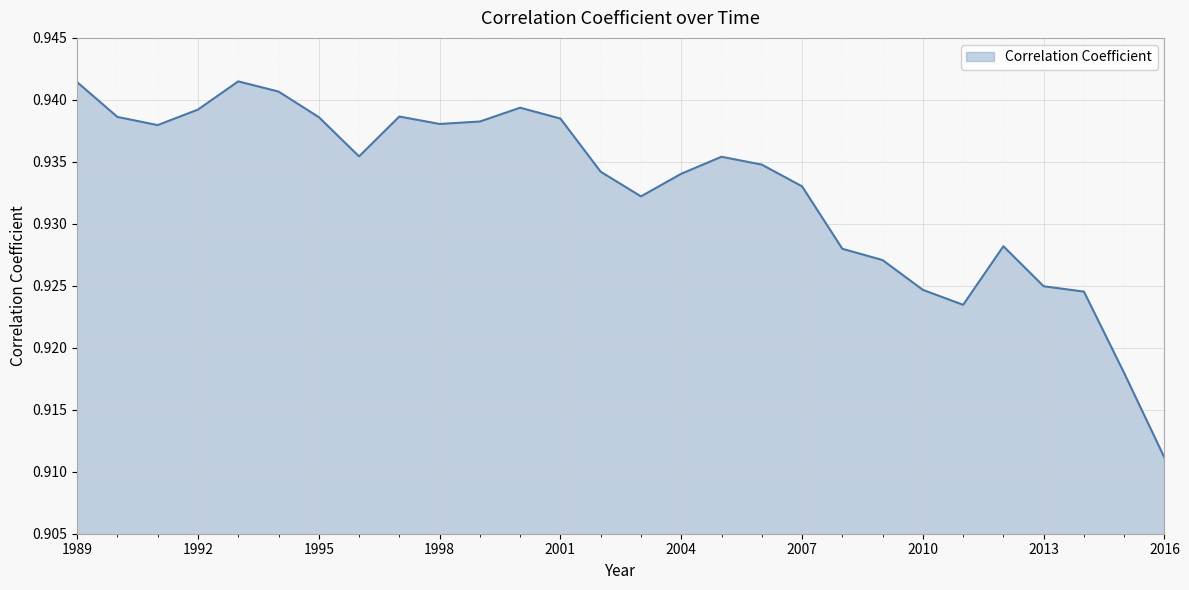

Does the chart display data point markers on the line(s)?

No